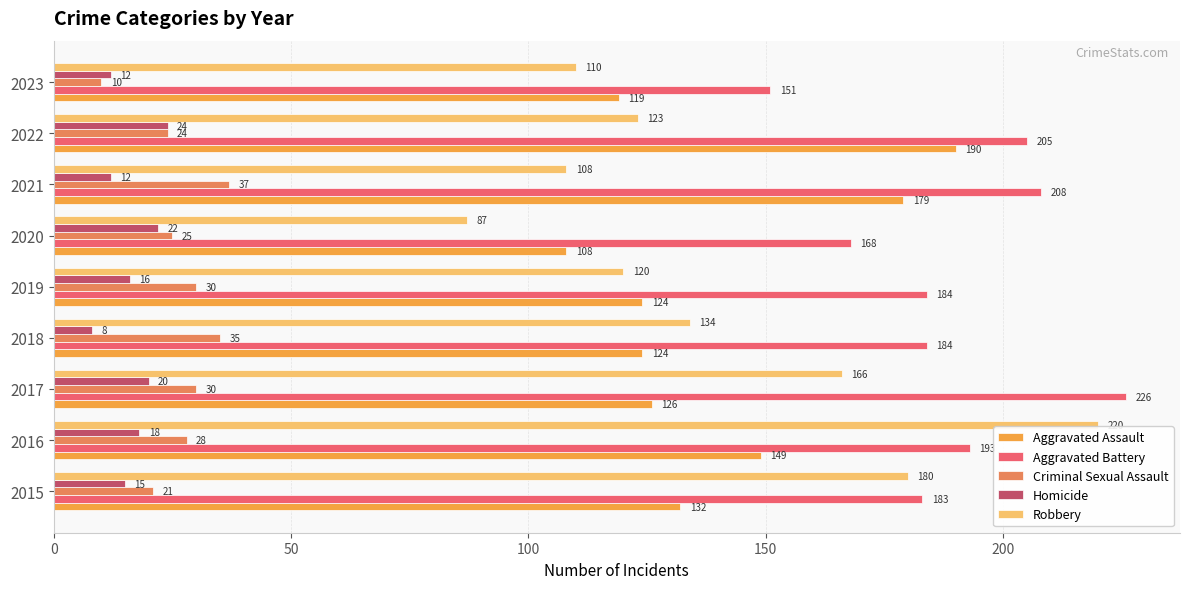

What is the difference between the maximum and minimum values in the Robbery series?

133